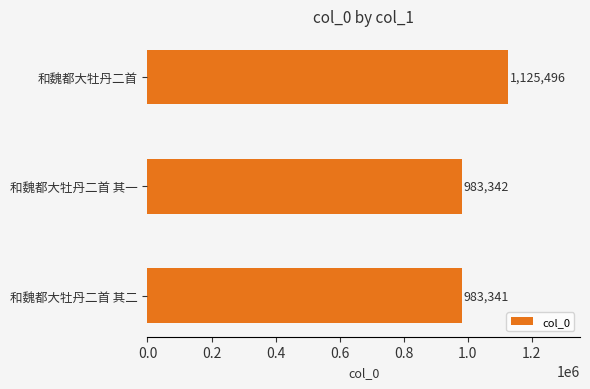

Rank the categories by value from highest to lowest.

和魏都大牡丹二首, 和魏都大牡丹二首 其一, 和魏都大牡丹二首 其二